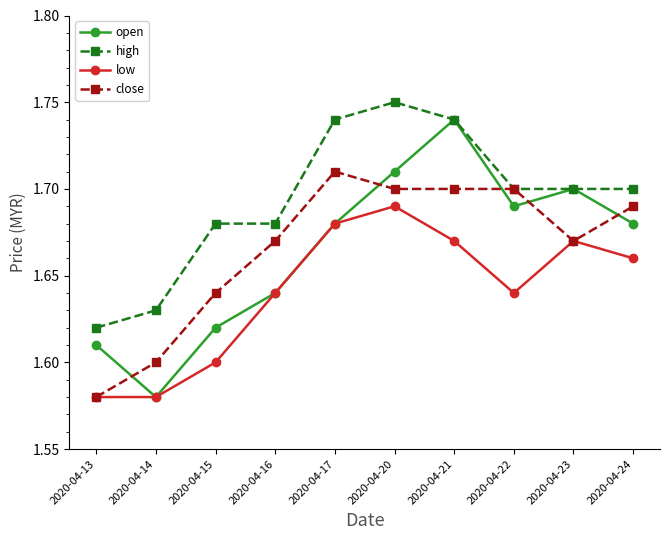

Which category has the highest value across all series?

2020-04-20